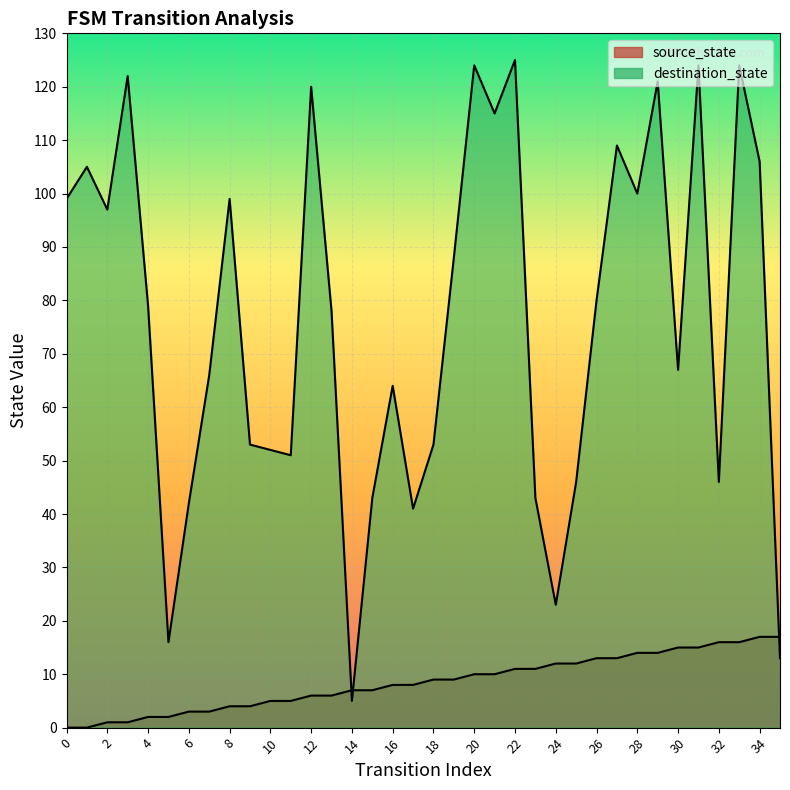

Between 7 and 21, which is larger?

21